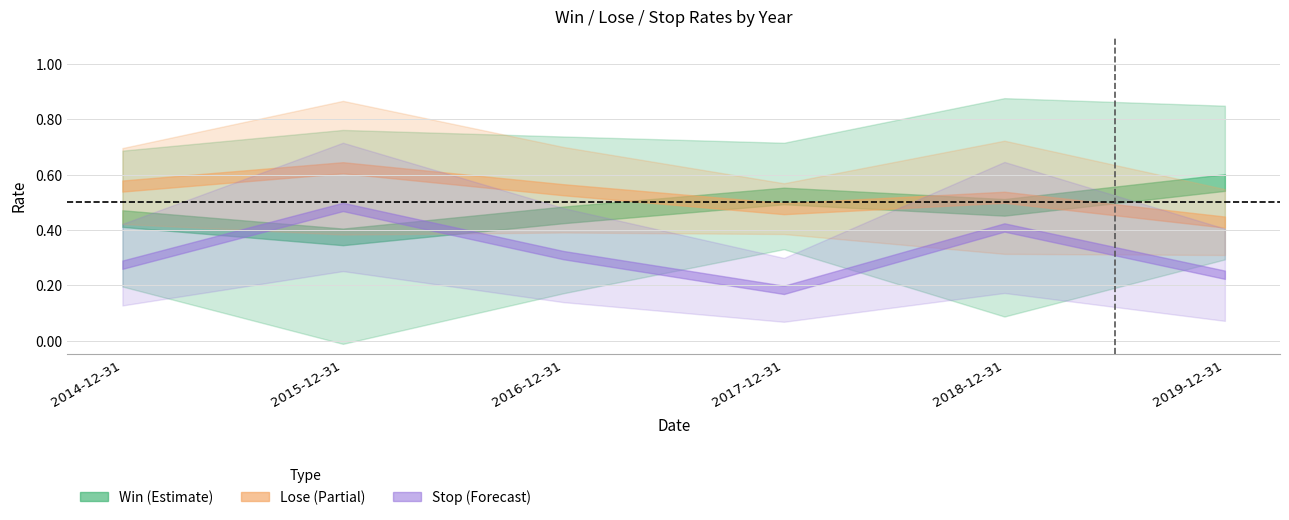

Is it true that Lose equals 0.7 at 2019-12-31?

False